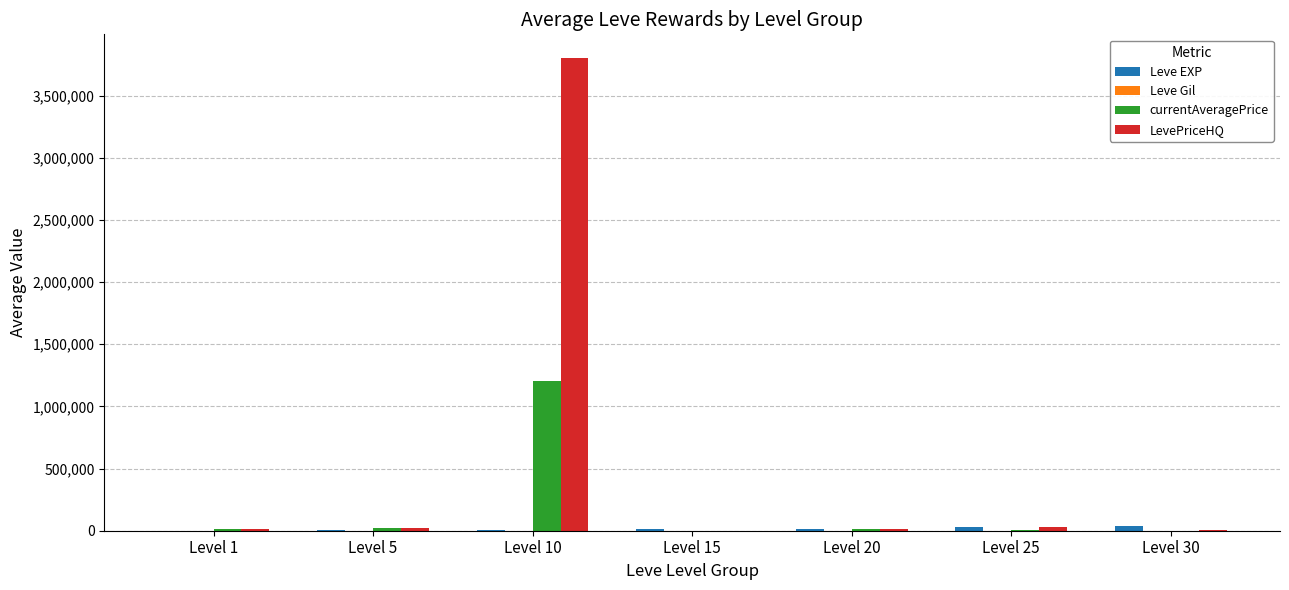

What is the sum of the currentAveragePrice values at Level 30 and Level 15?

3031.2